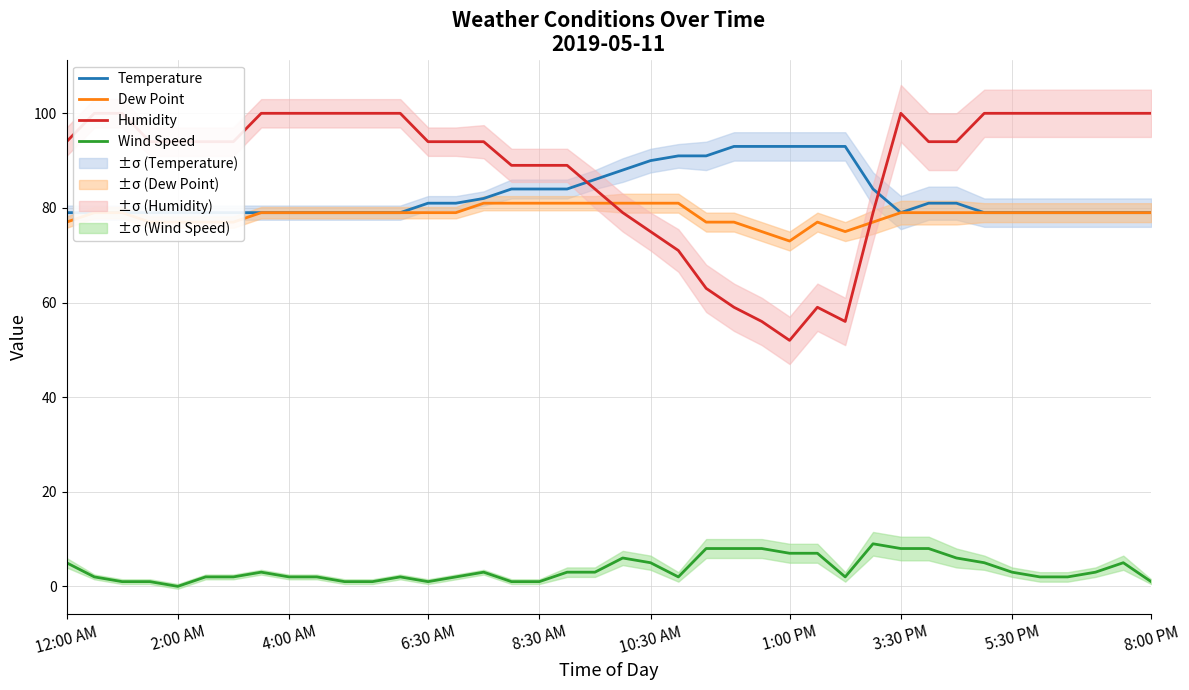

True or false: Wind Speed and Dew Point intersect in this chart.

False